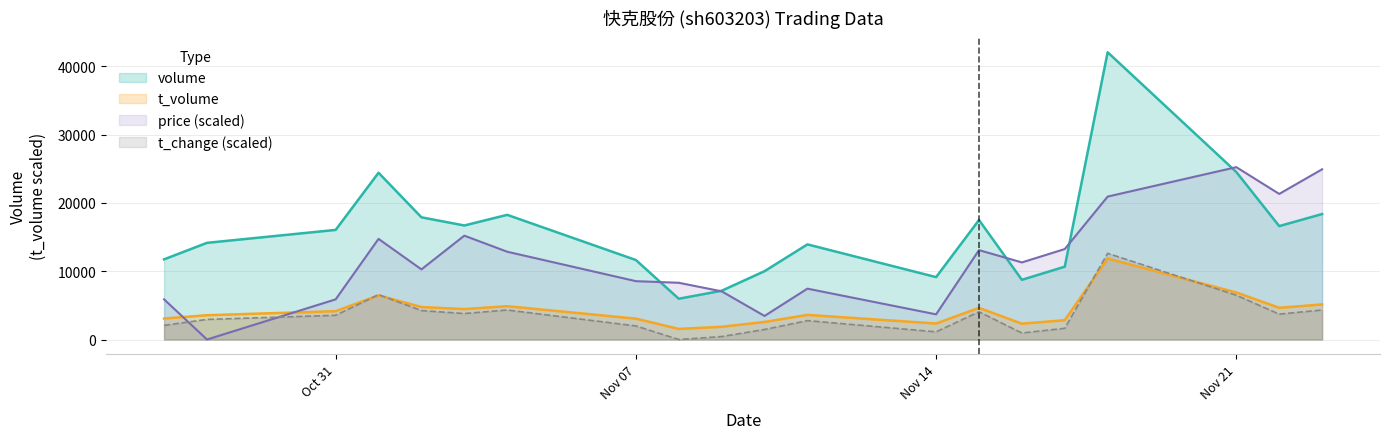

At which category does the chart reach its peak across all series?

2022-11-18